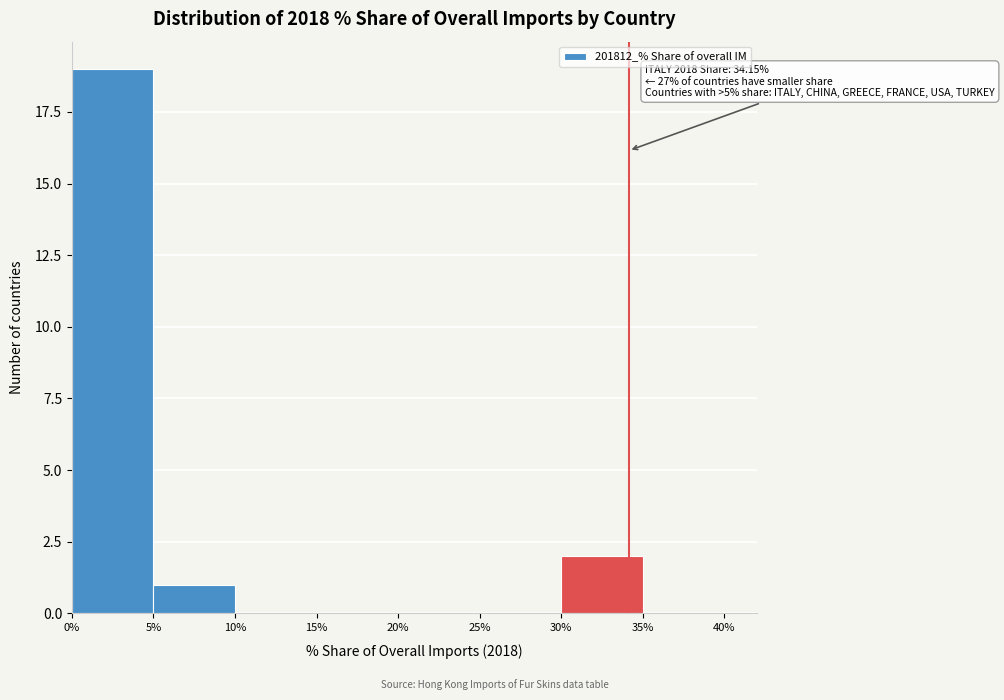

Which range on the x-axis has the tallest bar?

0% to 5%